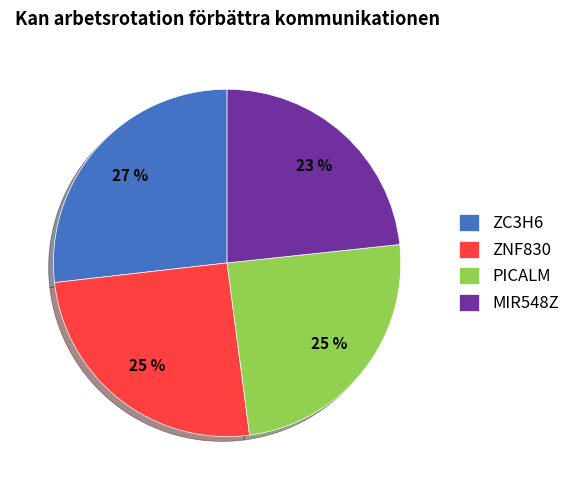

Count the number of slices in the pie.

4